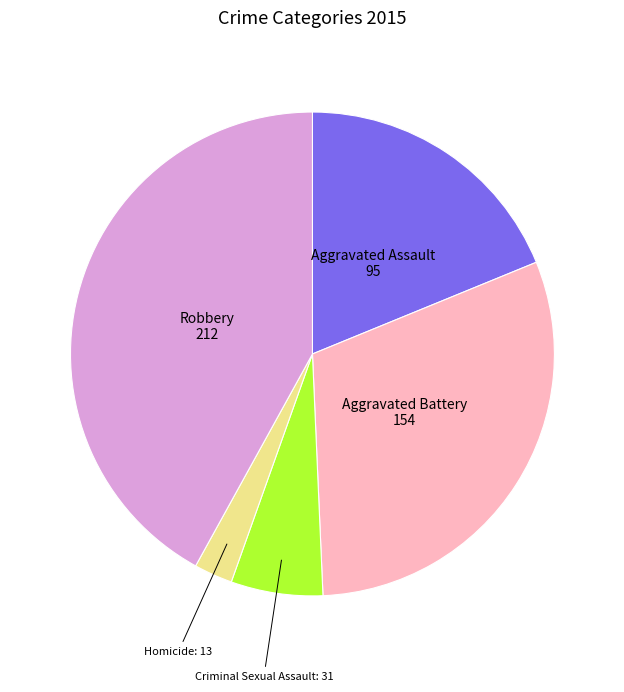

How many slices are in this pie chart?

5